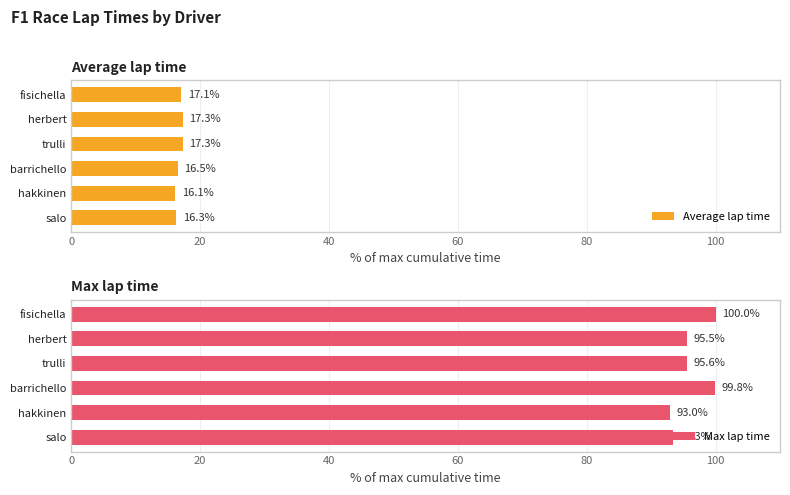

Which series has the largest total across all categories?

Max lap time